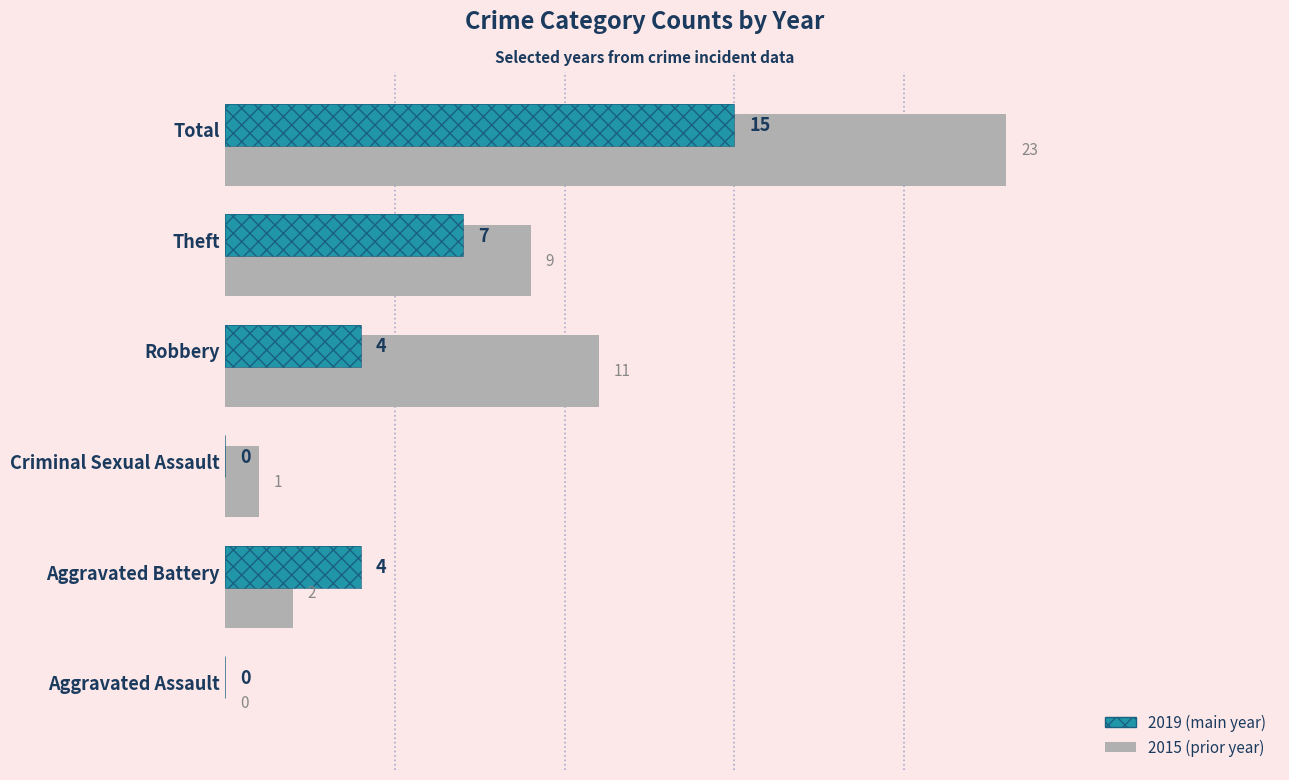

How many values in the 2019 series exceed 4?

2